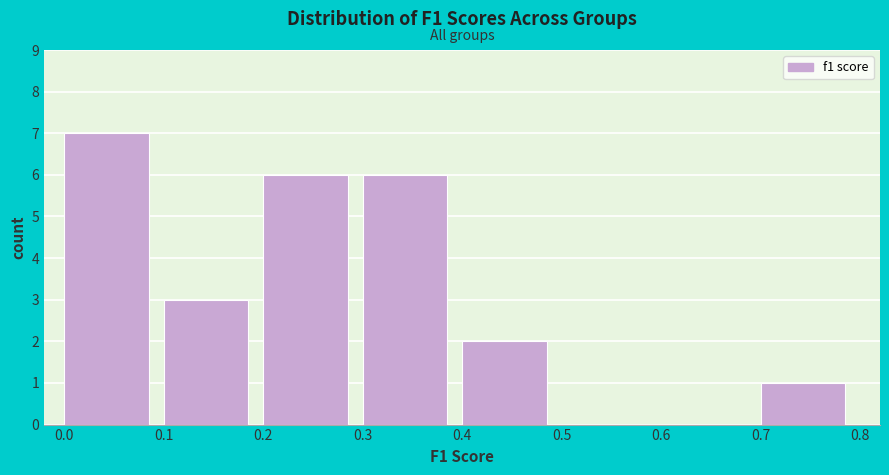

Over which range of the x-axis is the bar tallest?

0.0 to 0.1